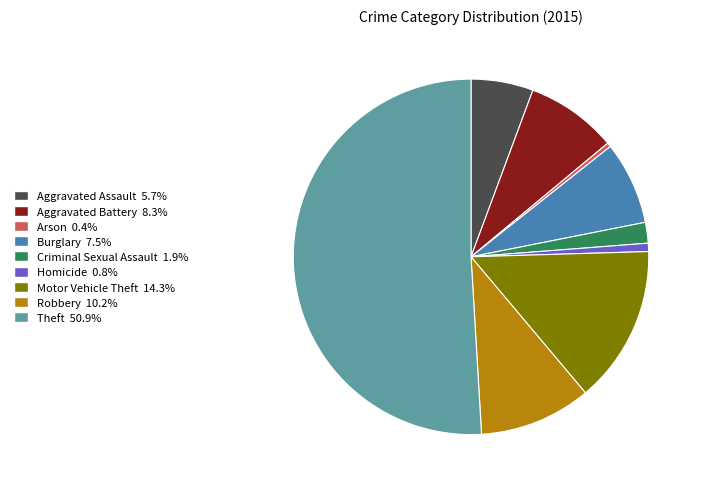

Which category accounts for the majority?

Theft